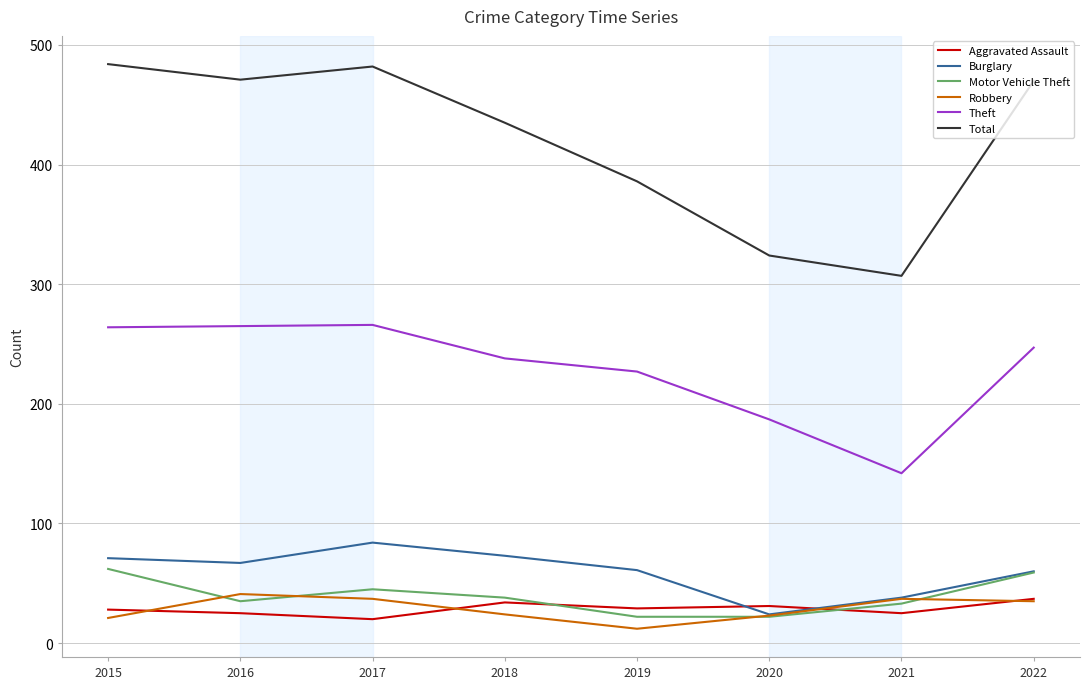

True or false: Total has more than 0 interior local peaks.

True